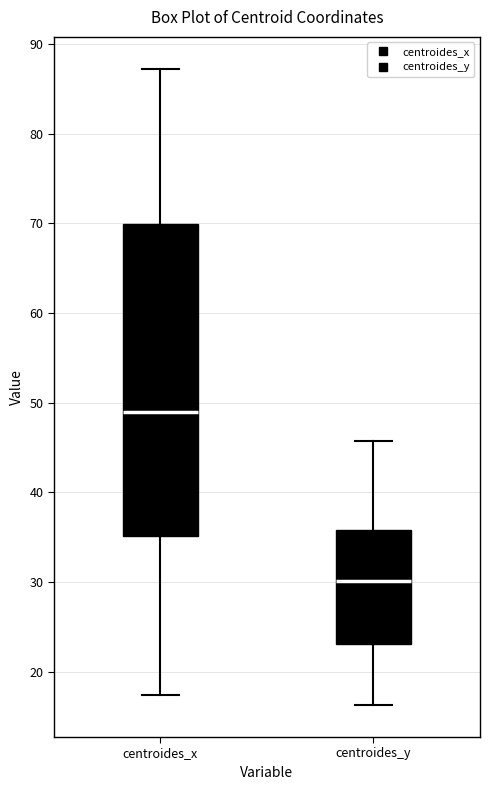

Which box has the highest median line?

centroides_x